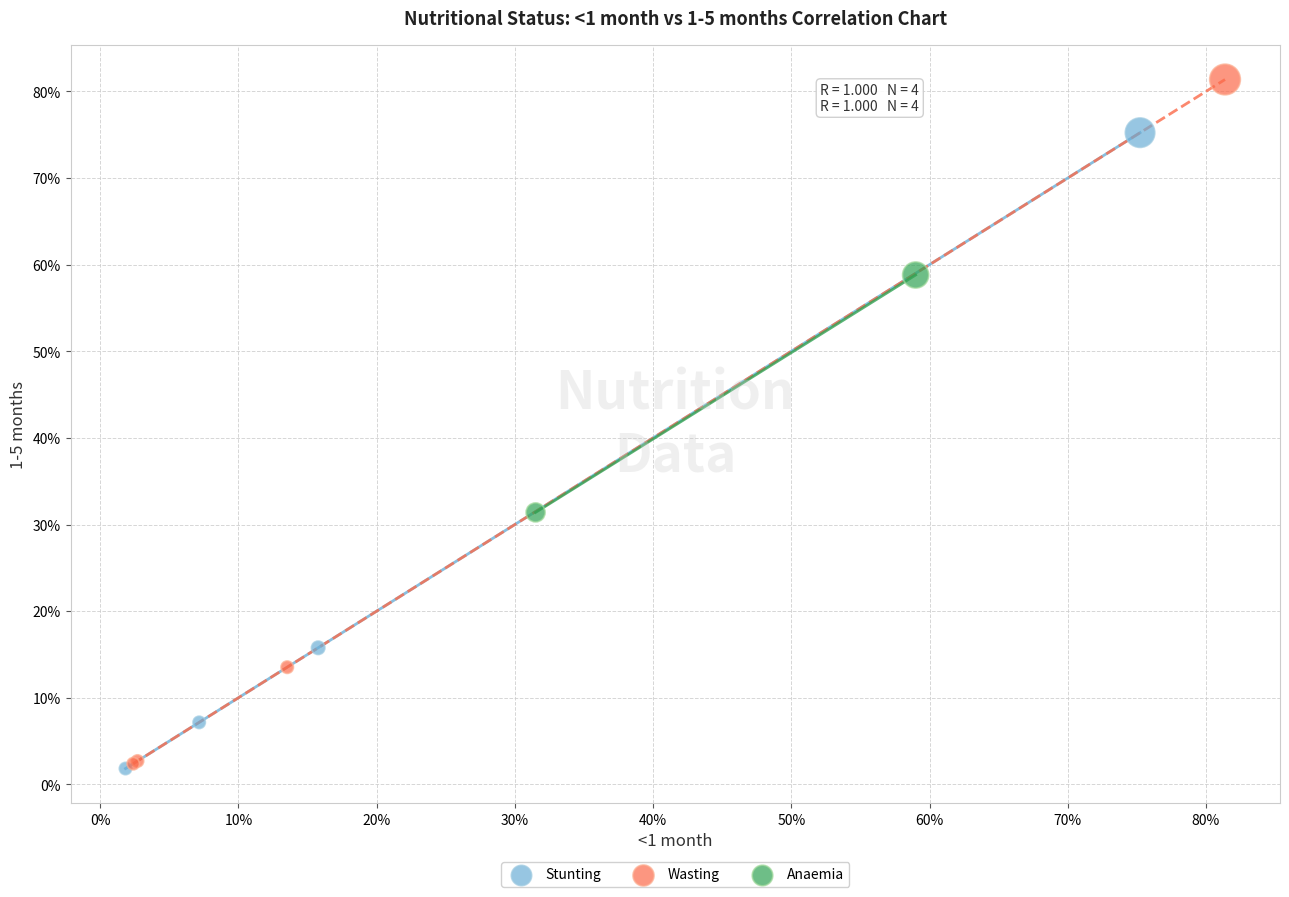

Which series has the largest Y range (max minus min)?

Wasting